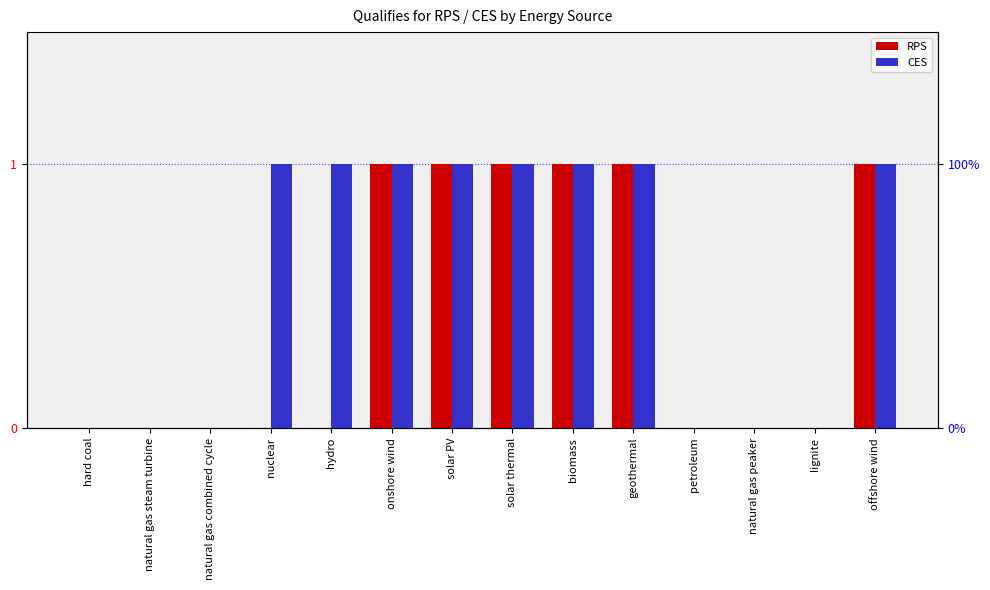

Reading right to left, extract all data points from this chart.

RPS: 1	0	0	0	1	1	1	1	1	0	0	0	0	0
CES: 1	0	0	0	1	1	1	1	1	1	1	0	0	0